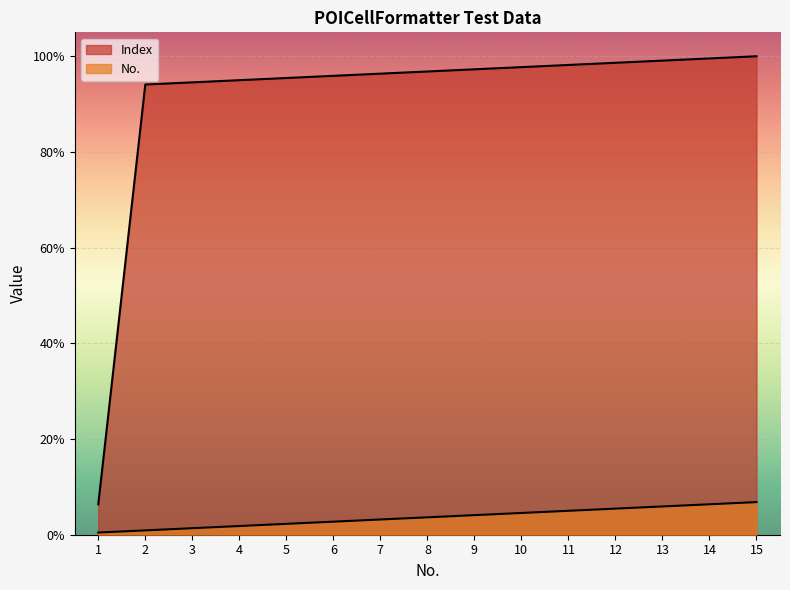

True or false: No. has more than 0 interior local peaks.

False